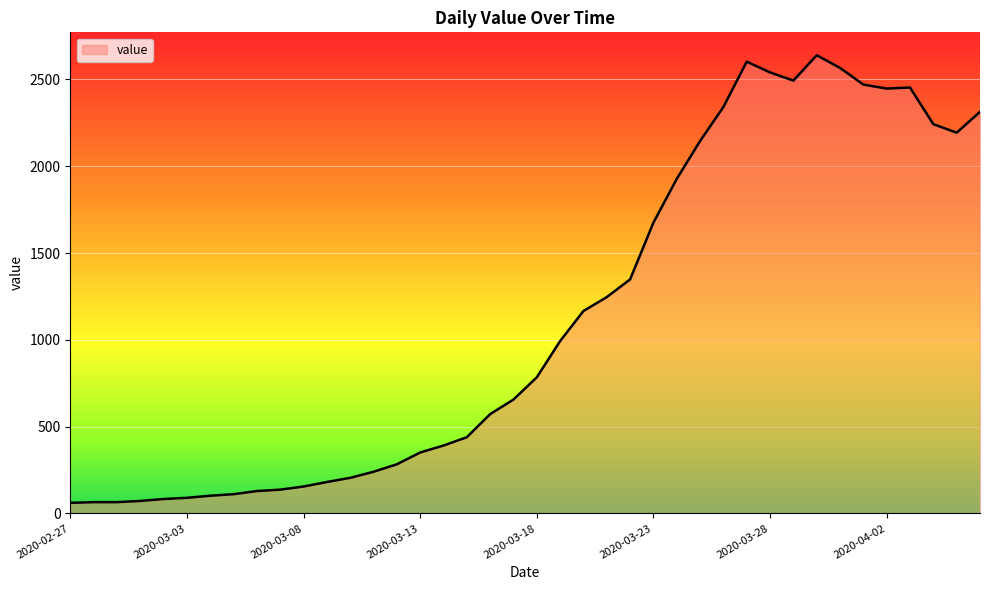

What is the greatest value displayed?

2639